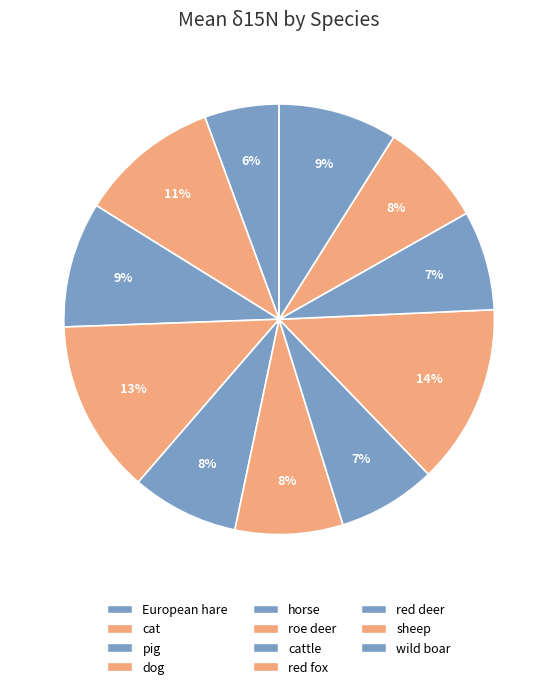

To the nearest percent, what portion does sheep represent?

8%